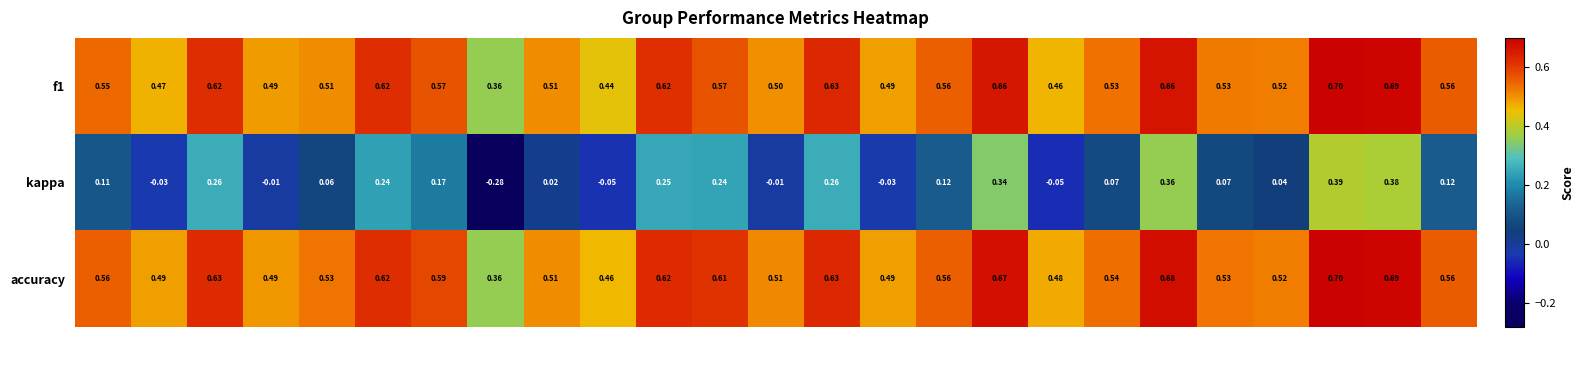

Which series has the largest range (max minus min)?

kappa